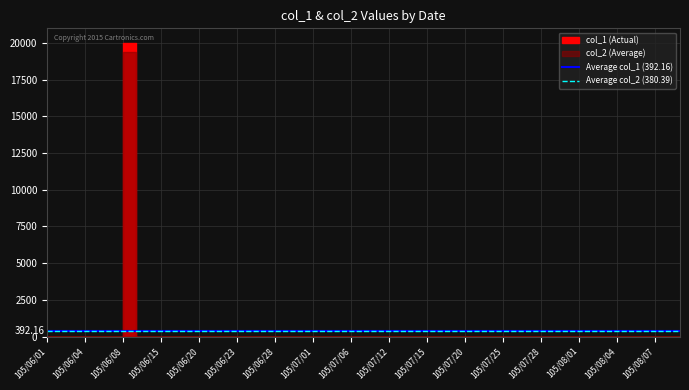

True or false: Average col_2 (380.39) has a value of 380.4 at 105/06/04.

True